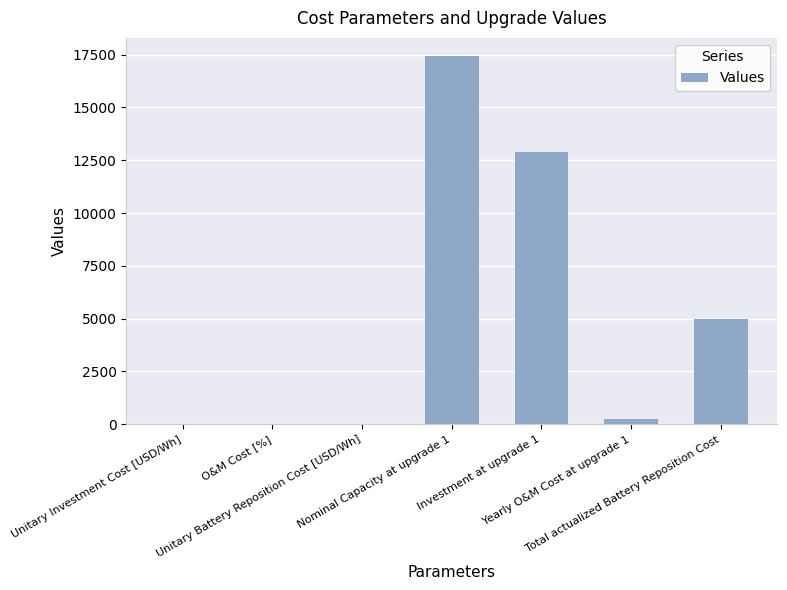

What is the sum of all values?

35538.9